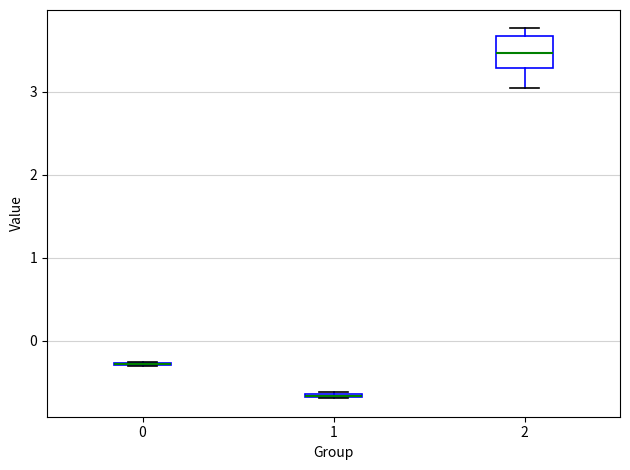

Where is the lower edge of the box at x = 1 on the y-axis? The values are not printed on the chart, so give them approximately, as read against the axis.

-0.7